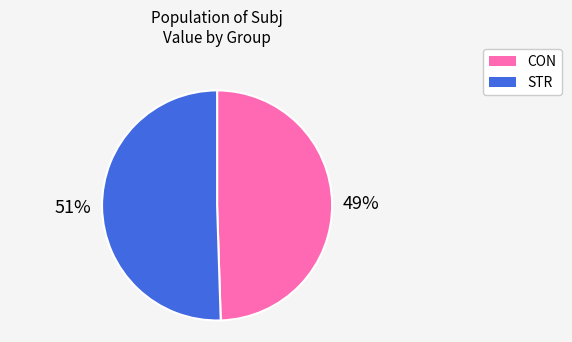

Is there a majority slice in this chart?

Yes